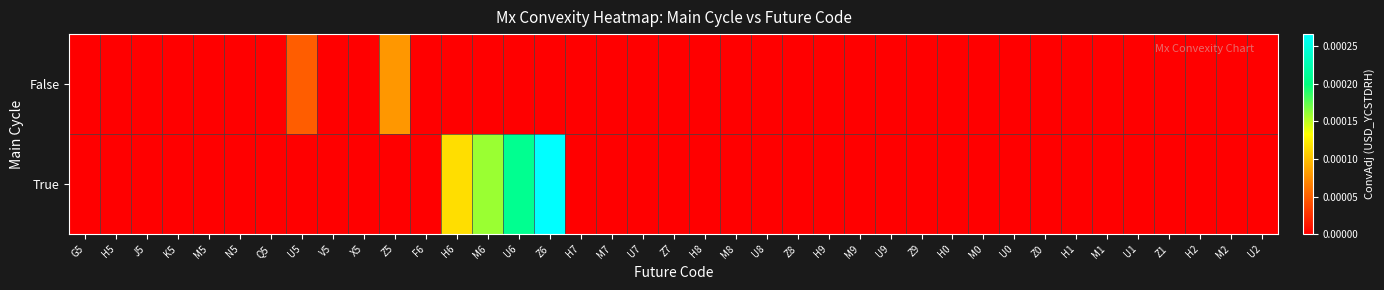

Which series has the widest spread of values?

True